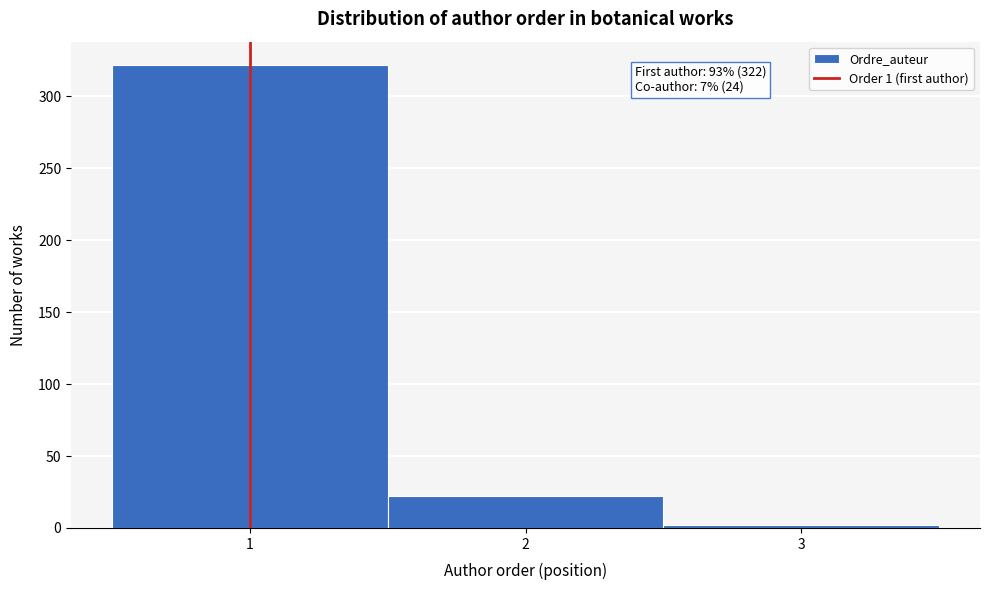

Over which range of the x-axis is the bar tallest?

0.5 to 1.5